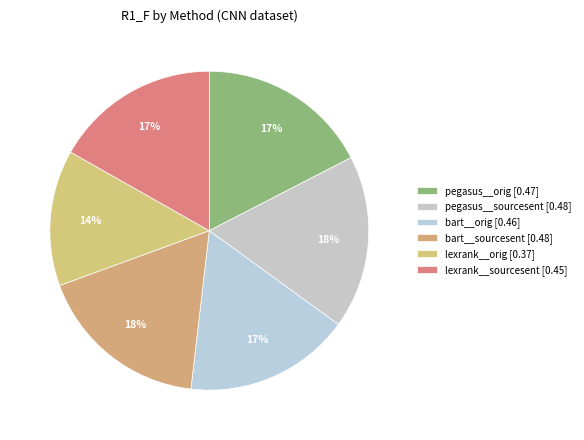

Is there any slice that represents more than half of the pie?

No